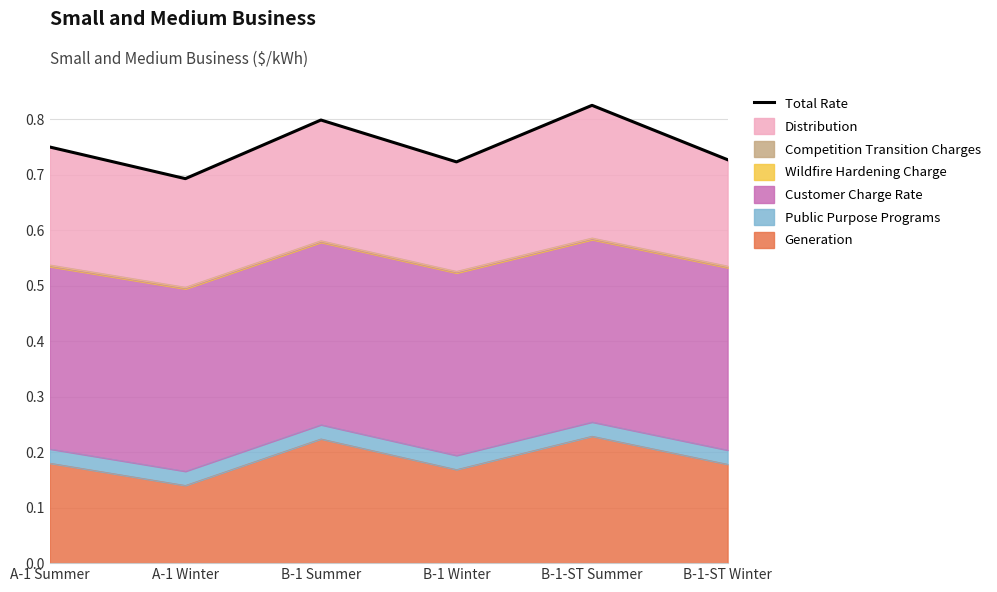

At which category does the data reach its first local valley?

A-1 Winter